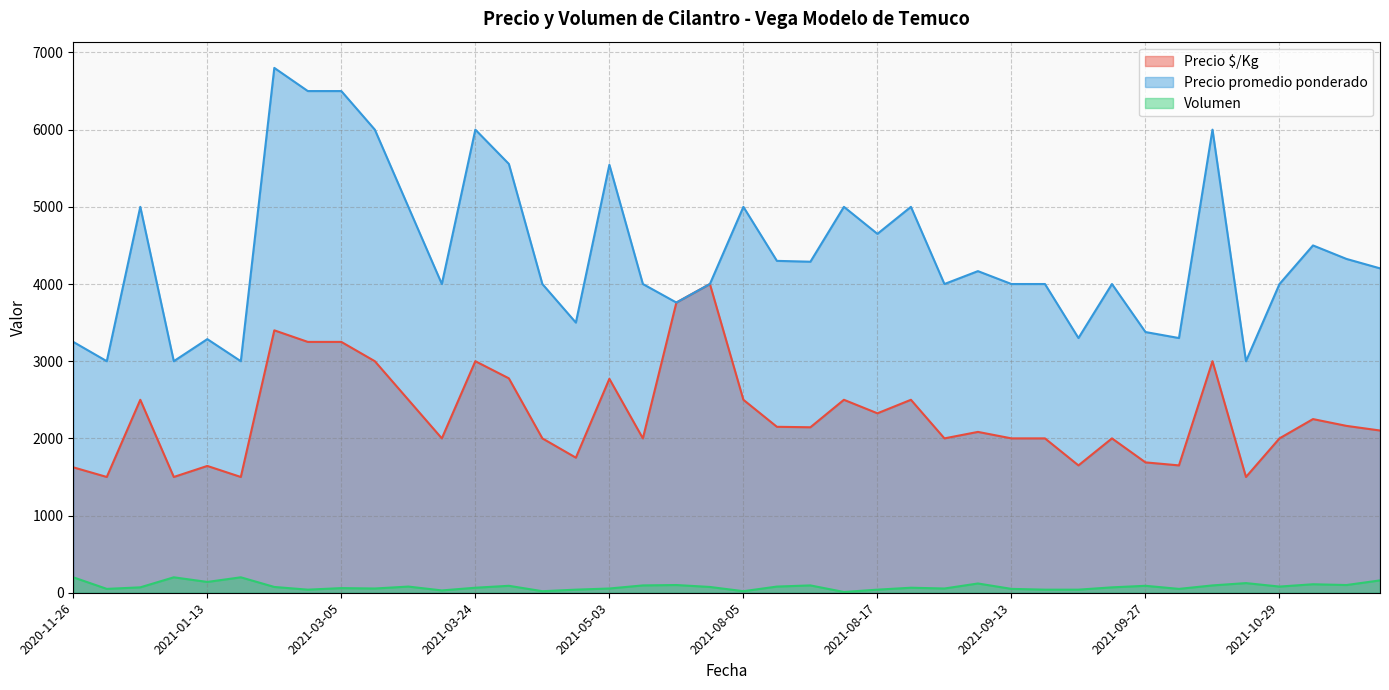

Which series has the widest spread of values?

Precio promedio ponderado